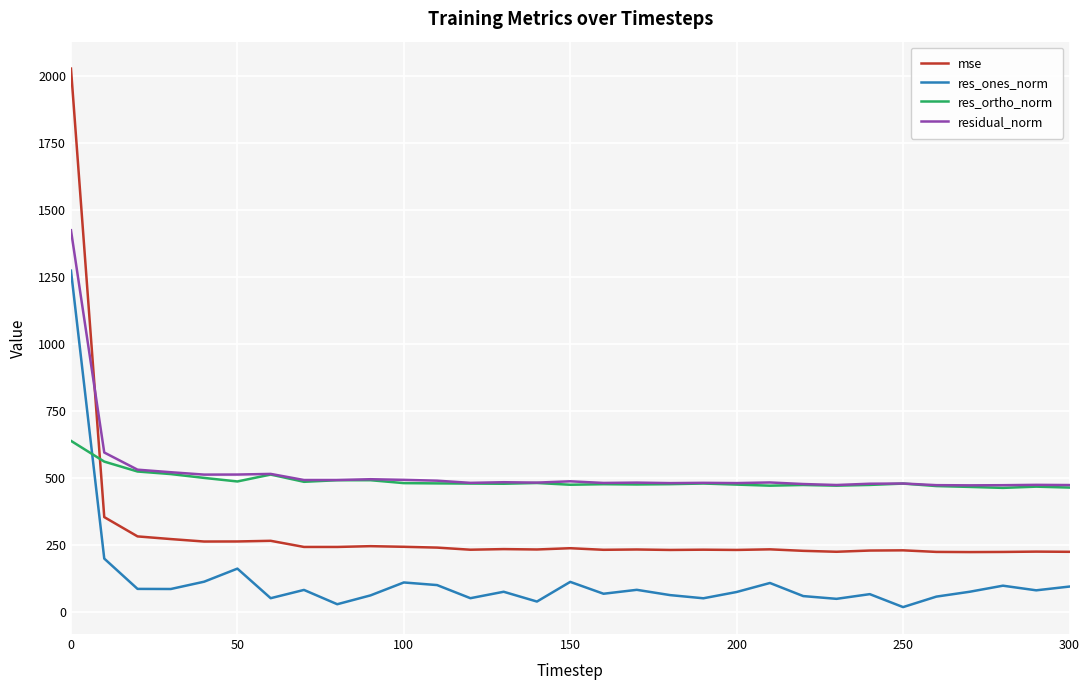

Which series has the largest range (max minus min)?

mse